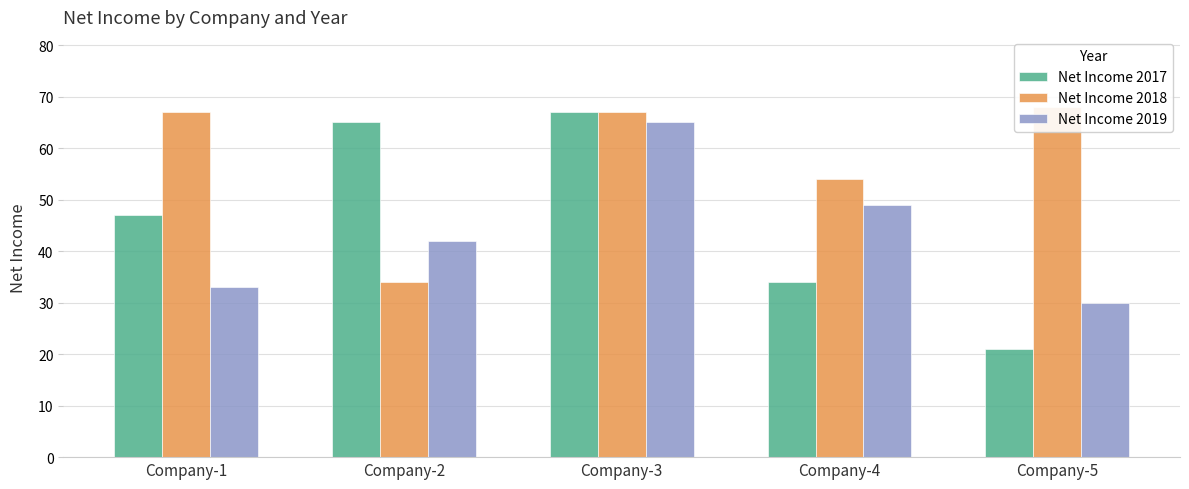

The value of Net Income 2019 at Company-1 is 10. True or false?

False